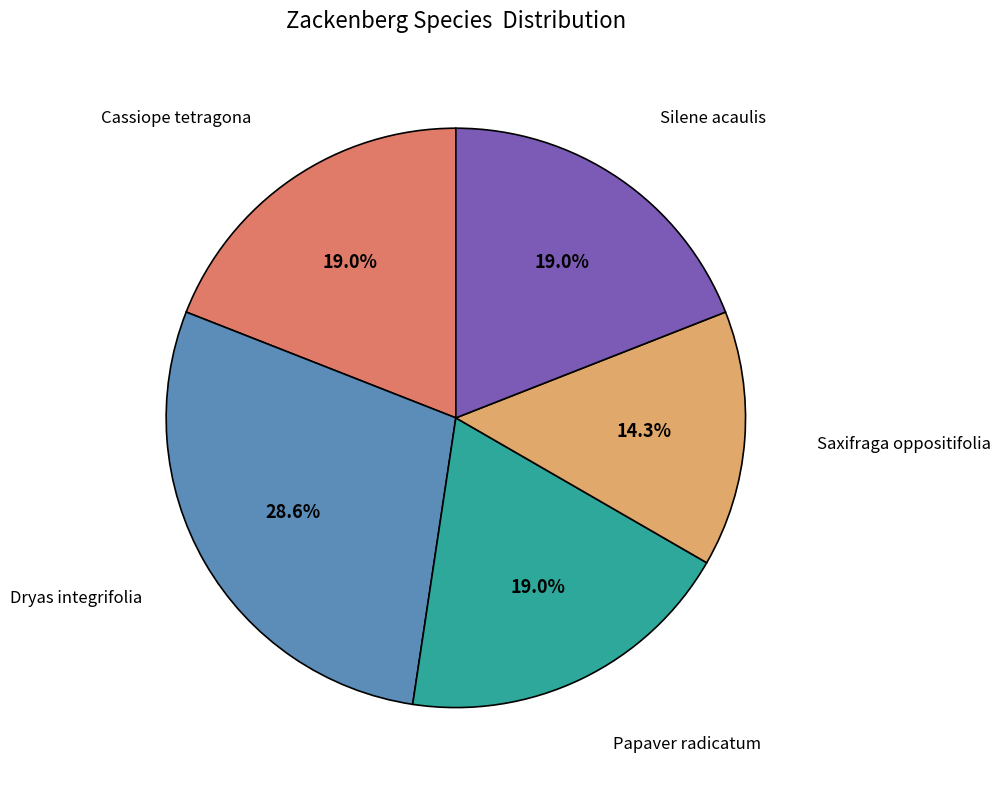

True or false: Saxifraga oppositifolia accounts for 14% of the total.

True